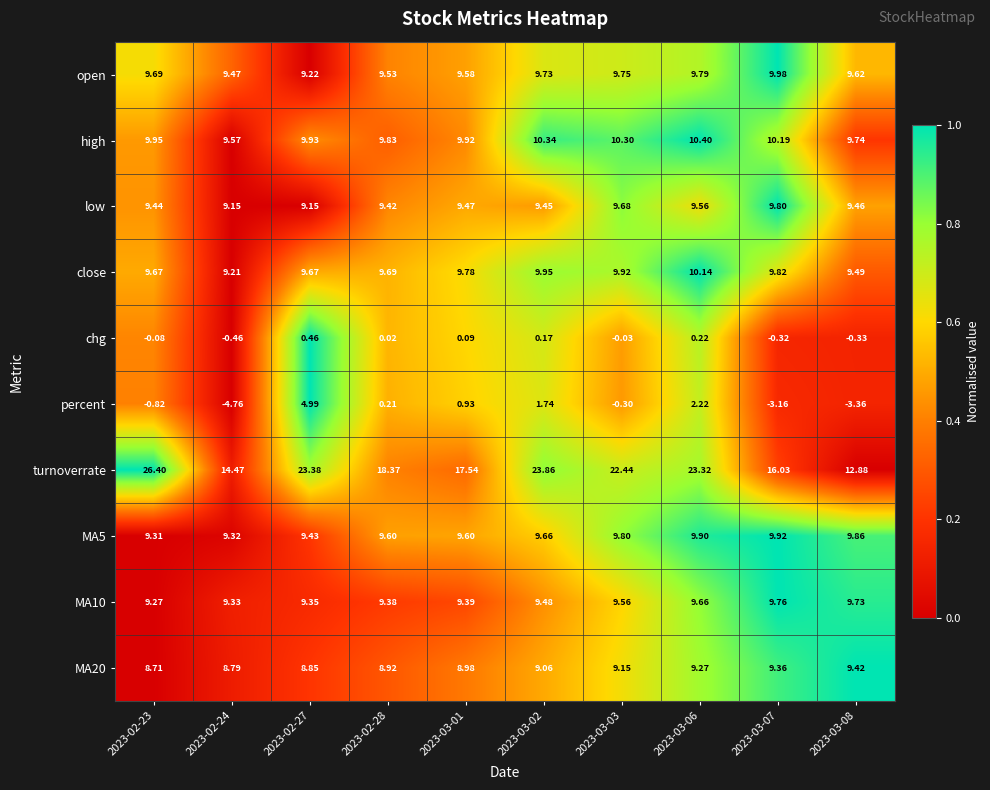

How many series are shown in this chart?

10